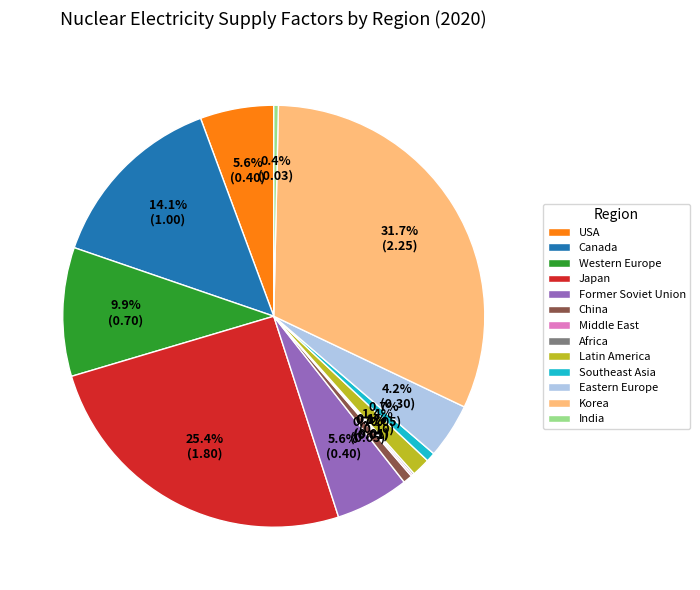

The Latin America slice represents 11% of the pie. True or false?

False